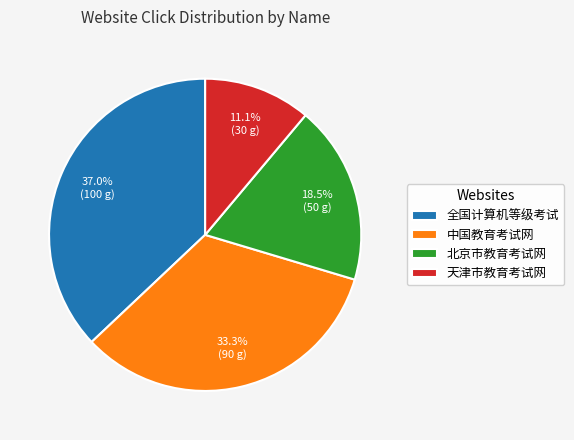

Which slice is the smallest?

天津市教育考试网